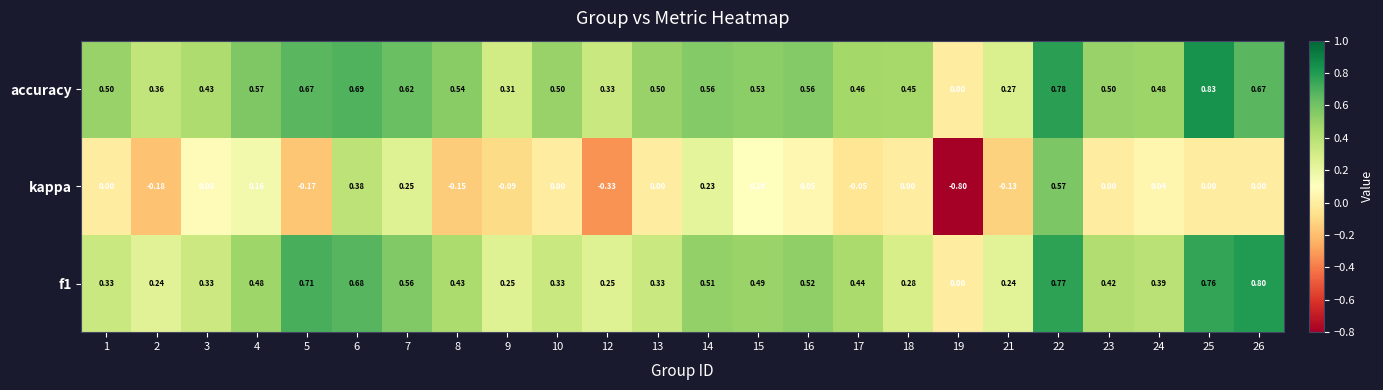

Which series has the largest range (max minus min)?

kappa